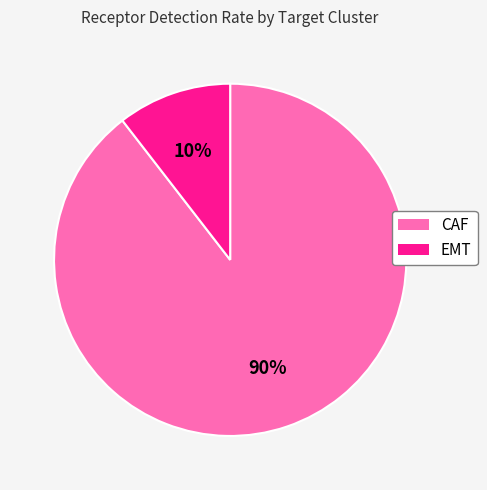

To the nearest percent, what percentage of the pie is EMT?

10%